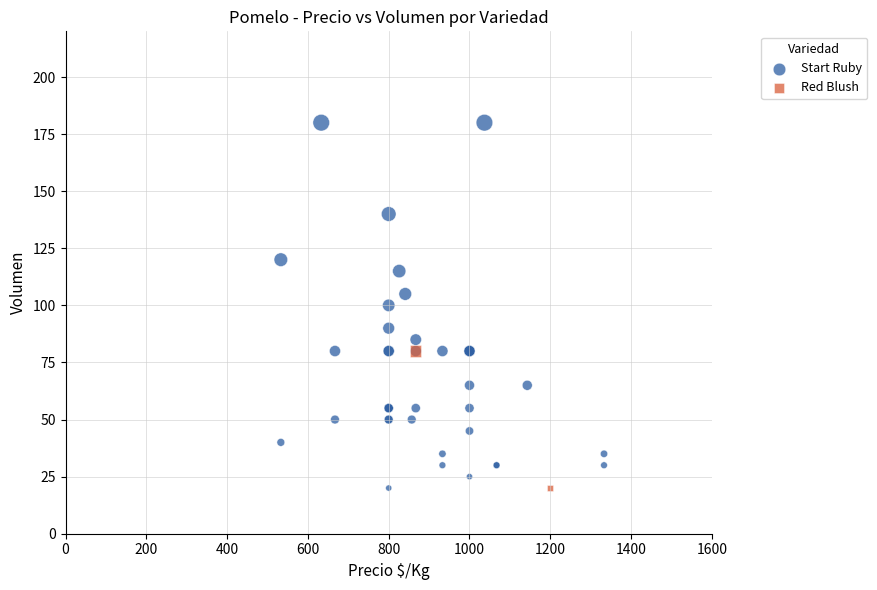

What are all the series names shown in the legend?

Start Ruby, Red Blush